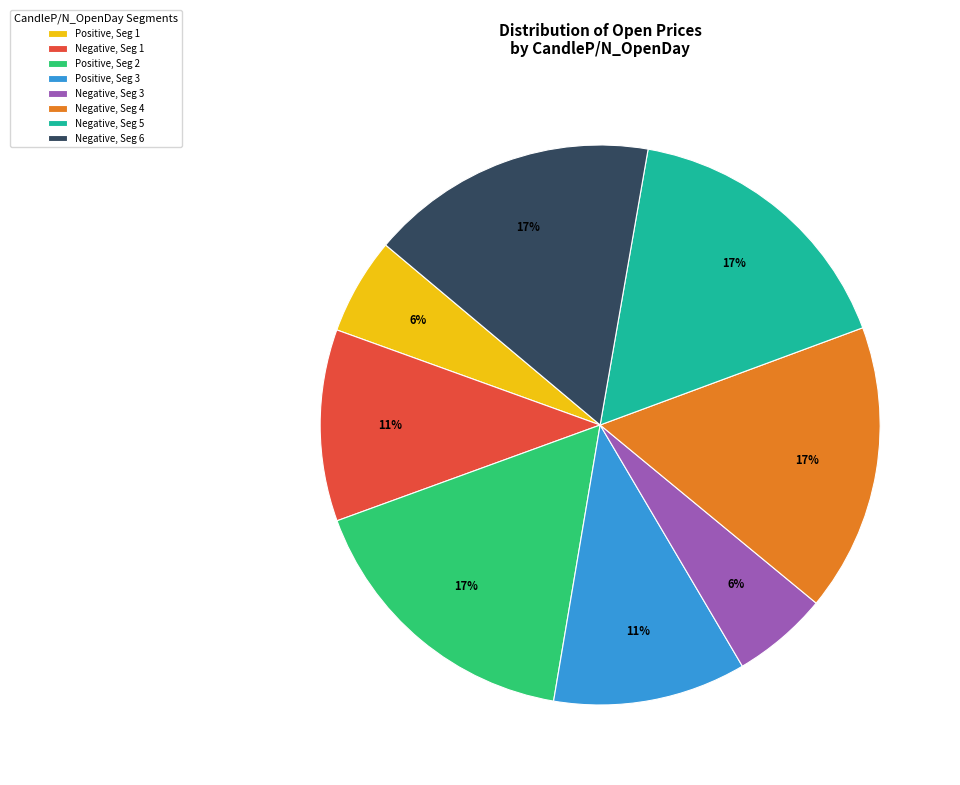

Is the sum of Negative, Seg 4 and Positive, Seg 2 greater than half?

No